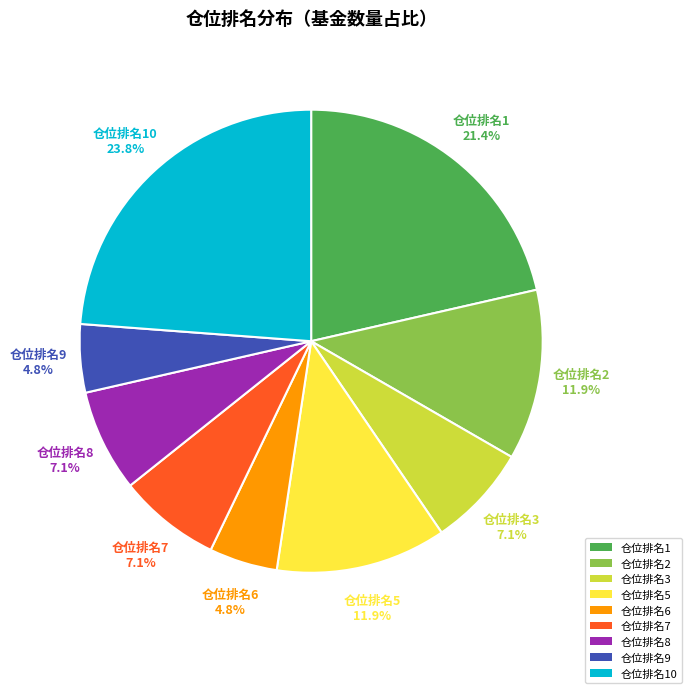

Does any single category account for the majority?

No